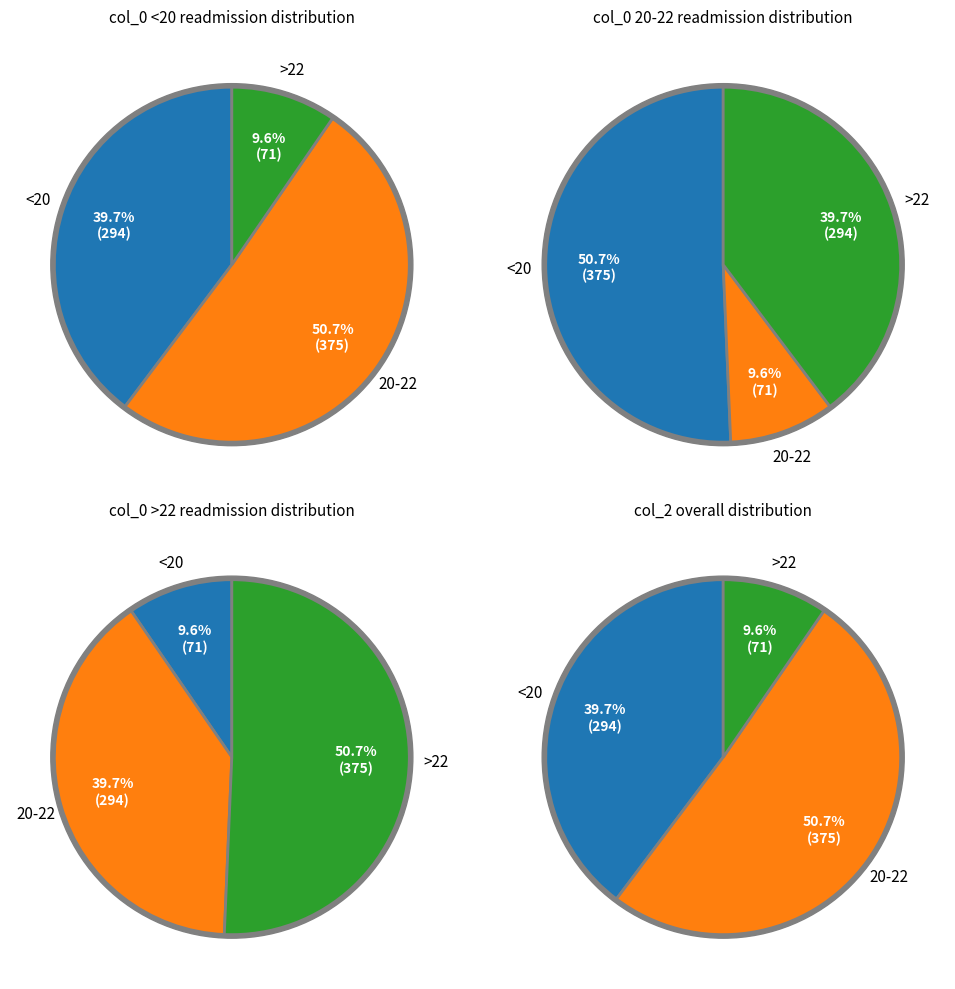

Does 22 represent more than half of the total?

No